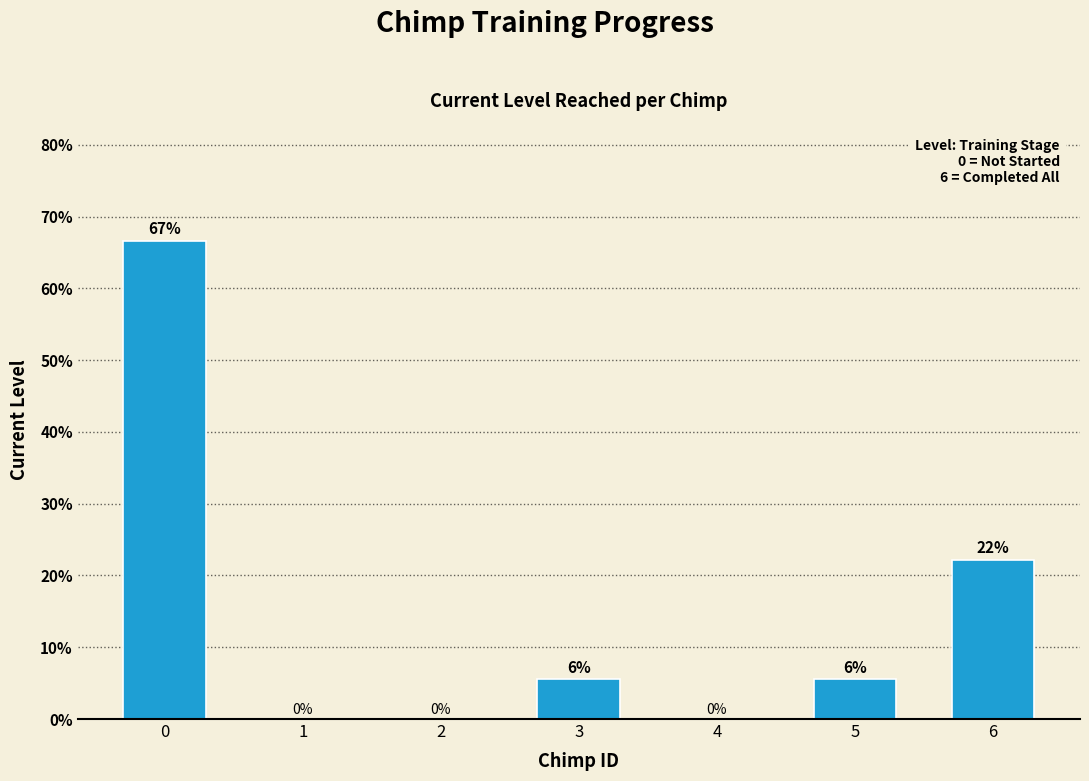

Does the chart contain stacked bars?

No